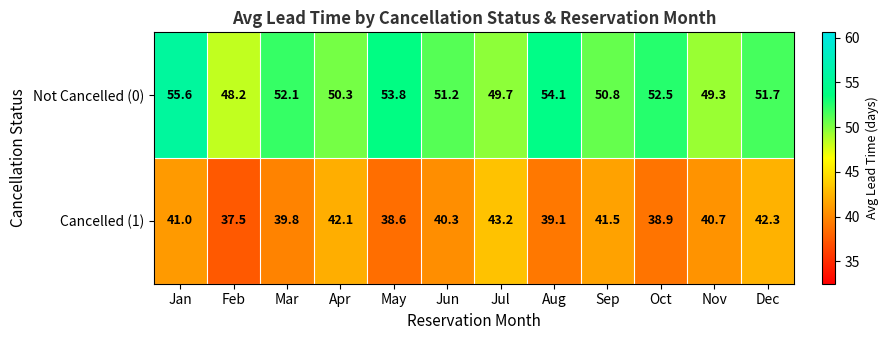

What is the total value across all series at Oct?

91.4